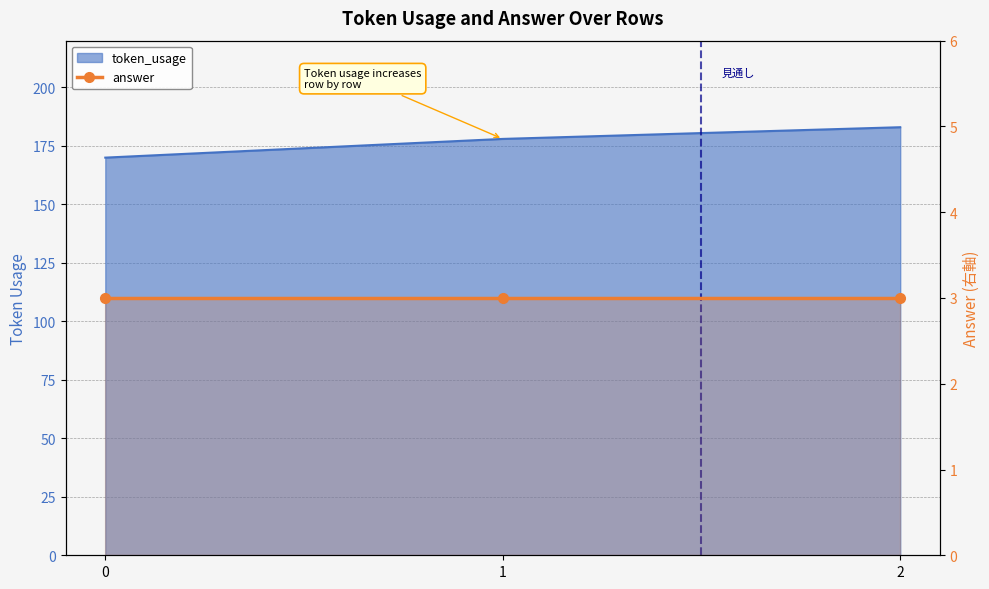

What is the difference between the values at 2 and 1?

5